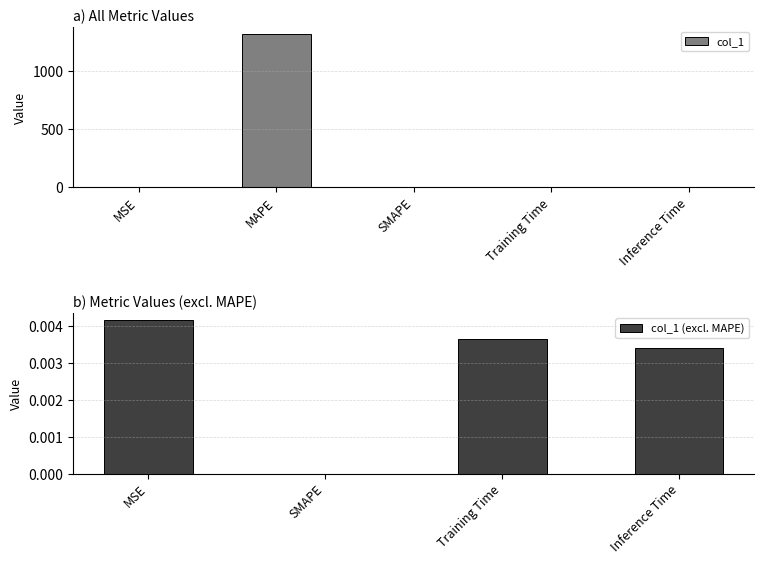

How many positive values are there?

4